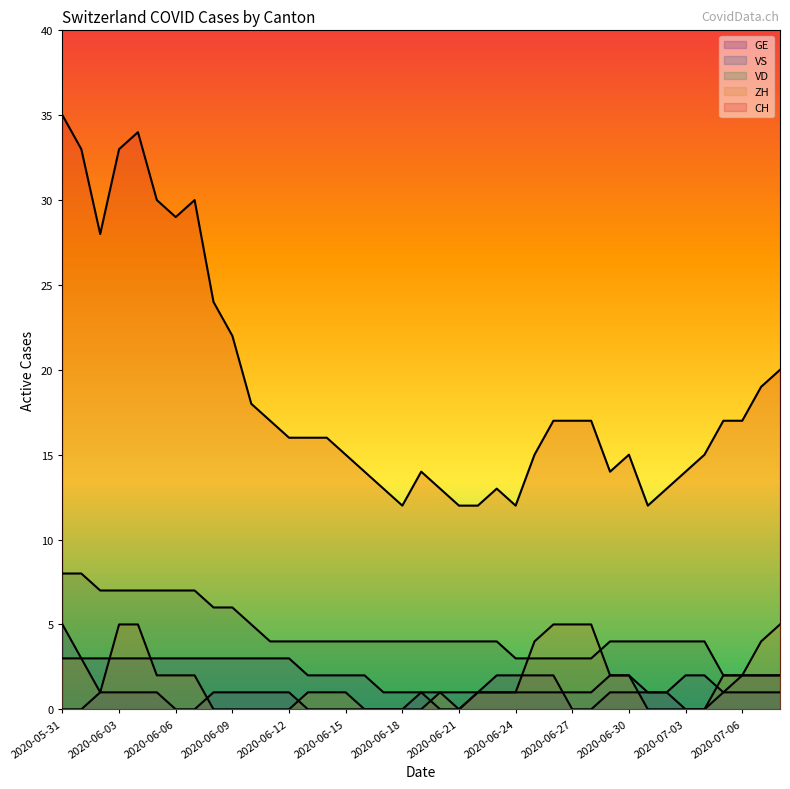

At which label does CH first exceed 16?

2020-05-31